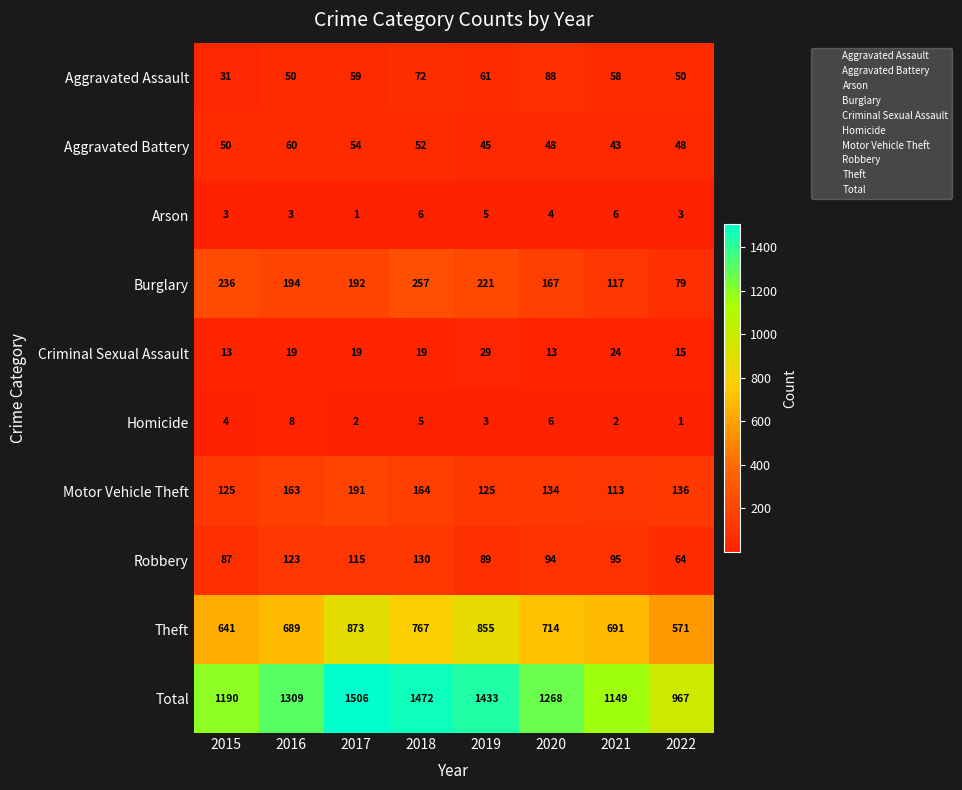

Between 2018 and 2020, which series saw the biggest shift?

Total